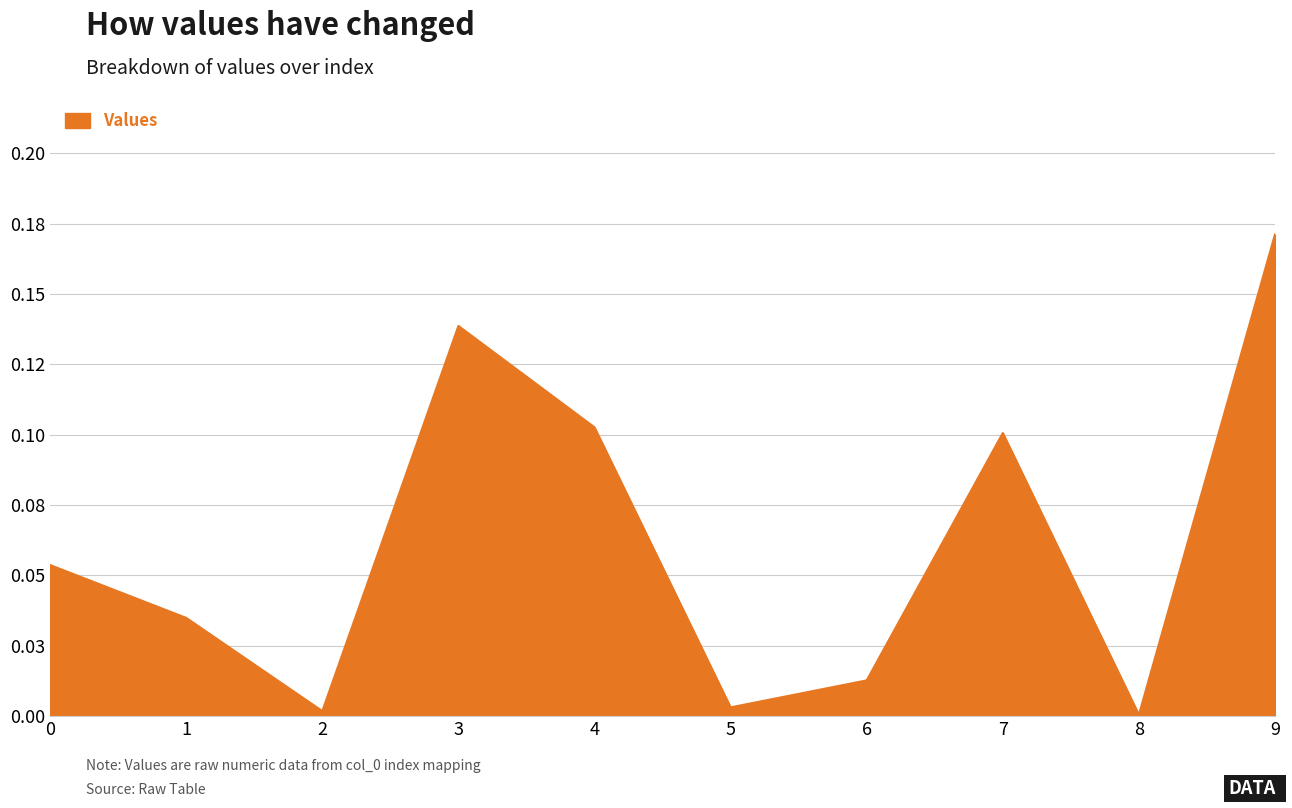

Does the chart display data point markers on the line(s)?

No